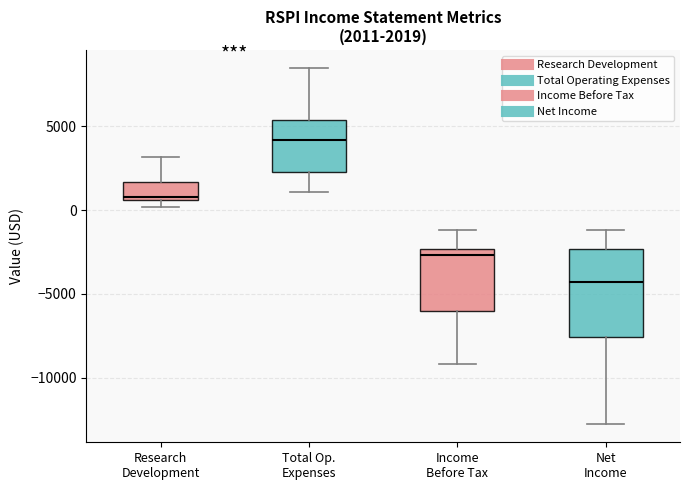

Comparing the boxes themselves (not the whiskers), which one is the tallest?

Net Income